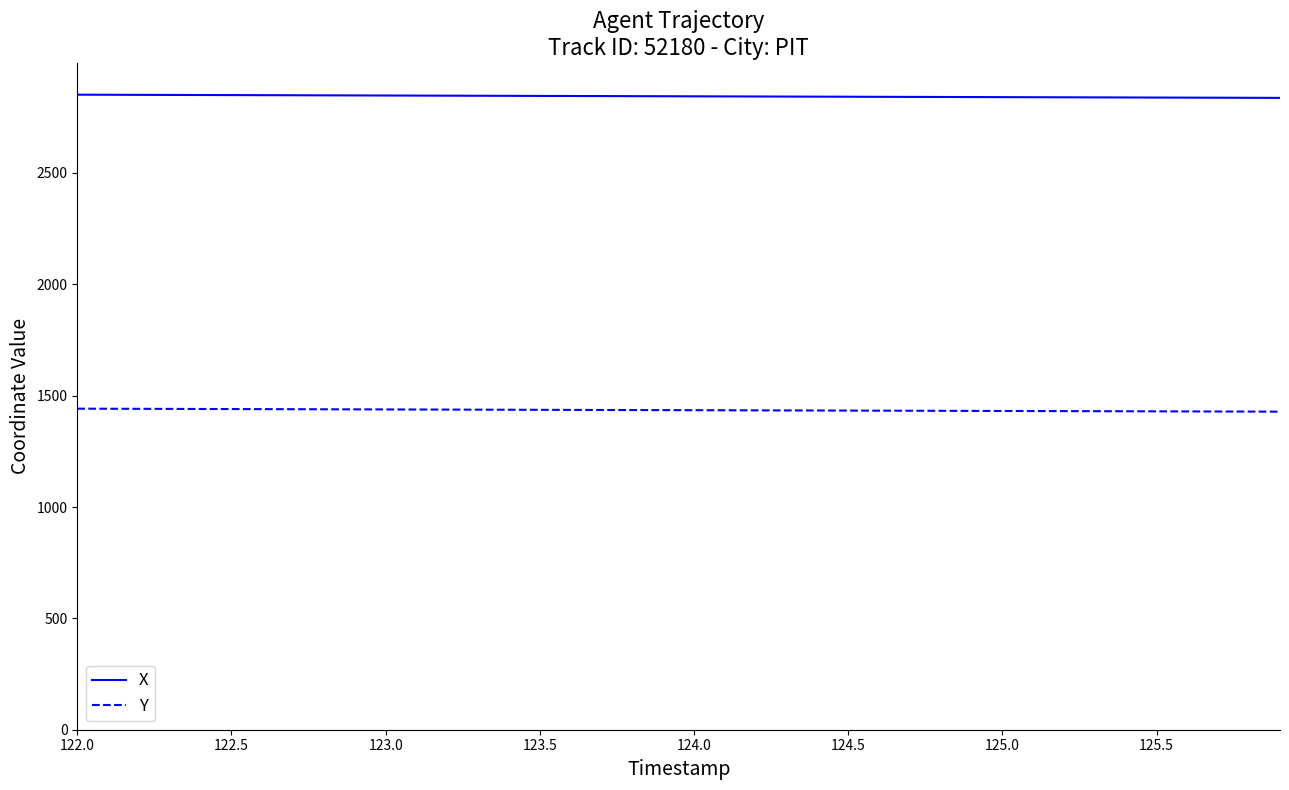

True or false: Y and X cross at least once.

False